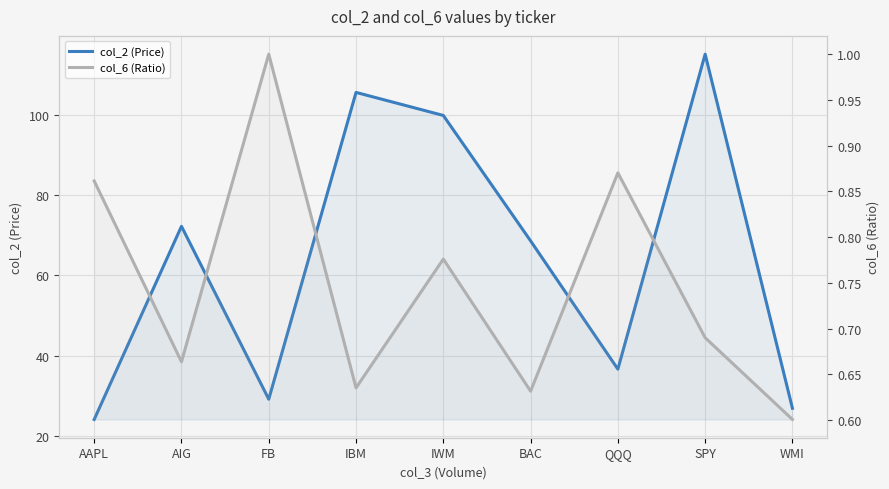

What is the difference between the maximum and second lowest values in the col_2 (Price) series?

88.2